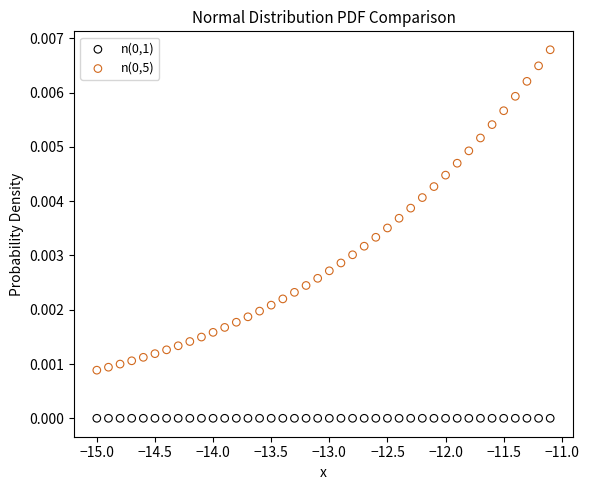

Across all data points, what is the range of X values (max minus min)?

3.9